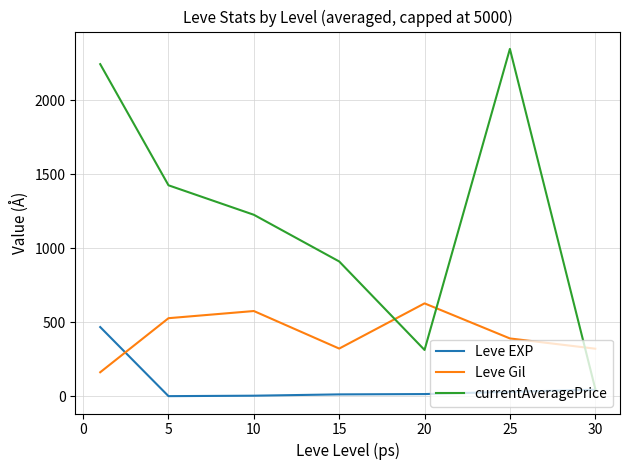

What is the difference between the second highest and second lowest values in the Leve EXP series?

40.2